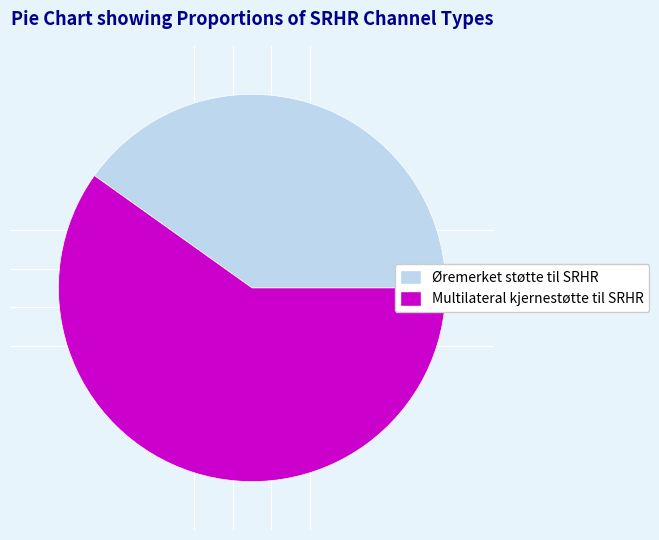

Is there any slice that represents more than half of the pie?

Yes